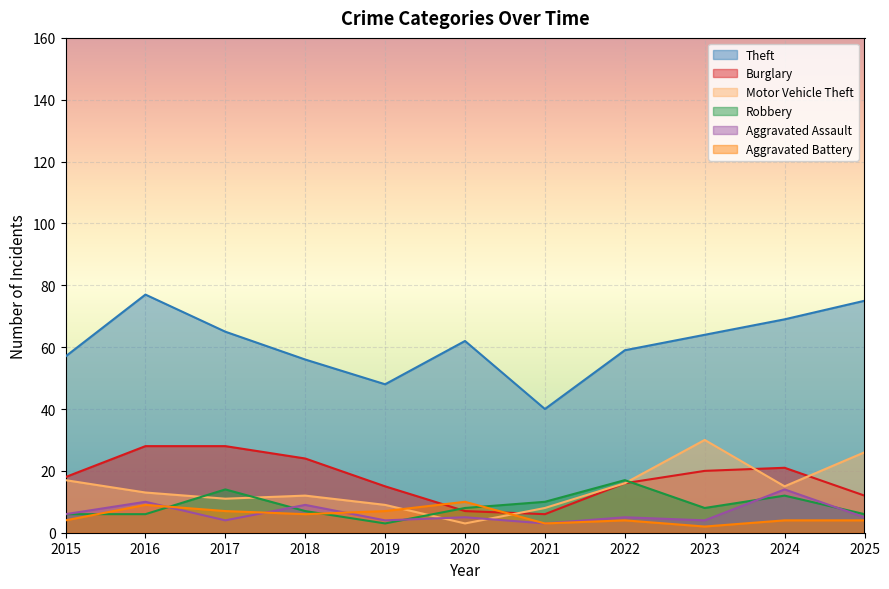

True or false: Motor Vehicle Theft has more than 2 points higher than both neighbors.

False